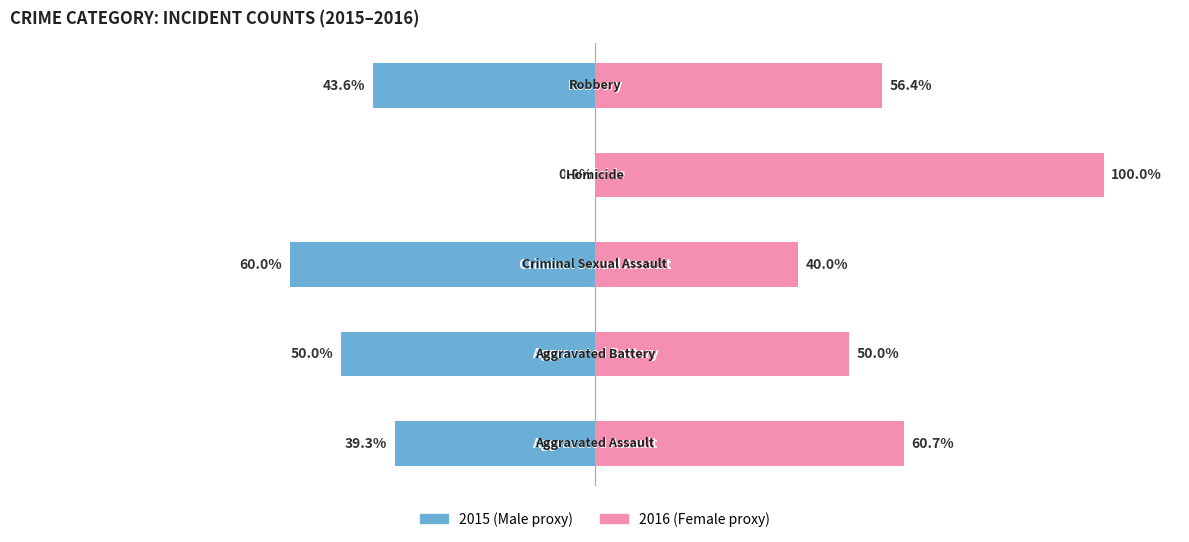

What is the minimum value for Male?

-60.0